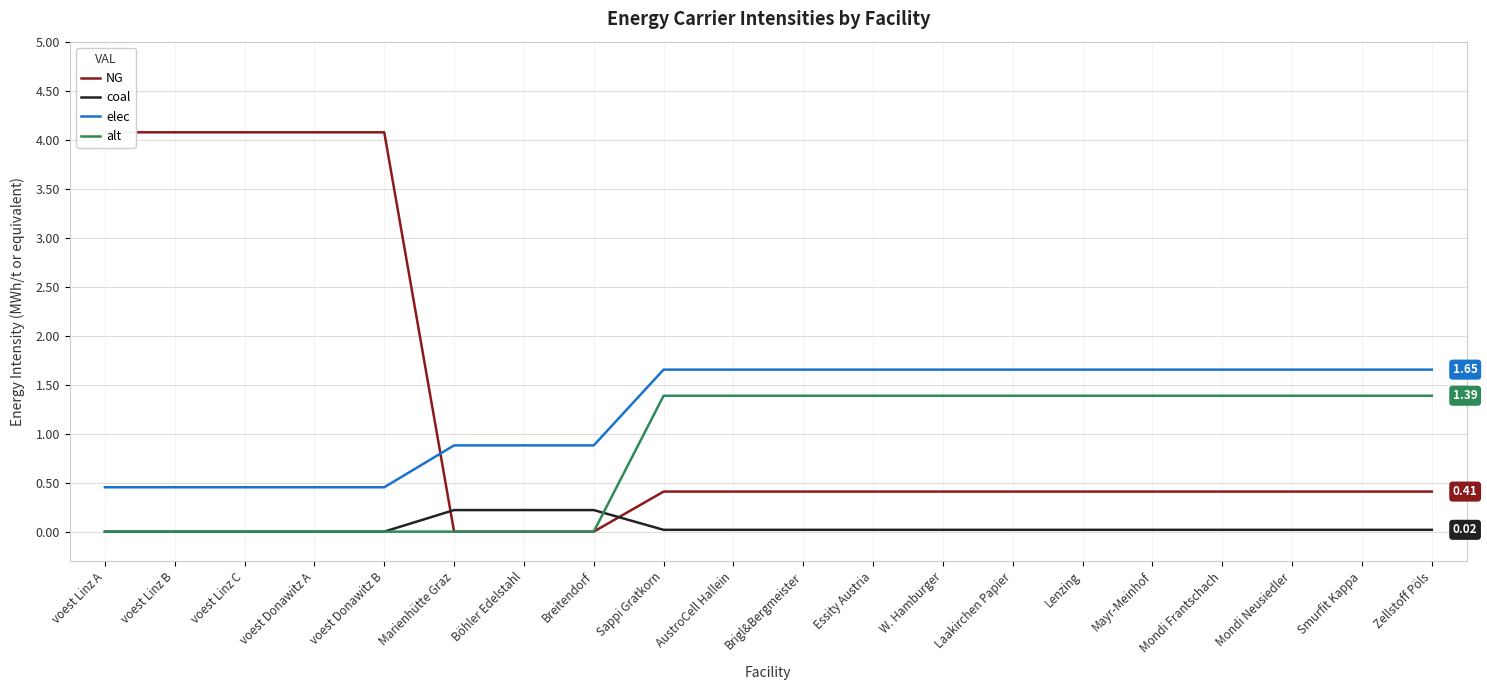

At how many categories does at least one series exceed 1?

17